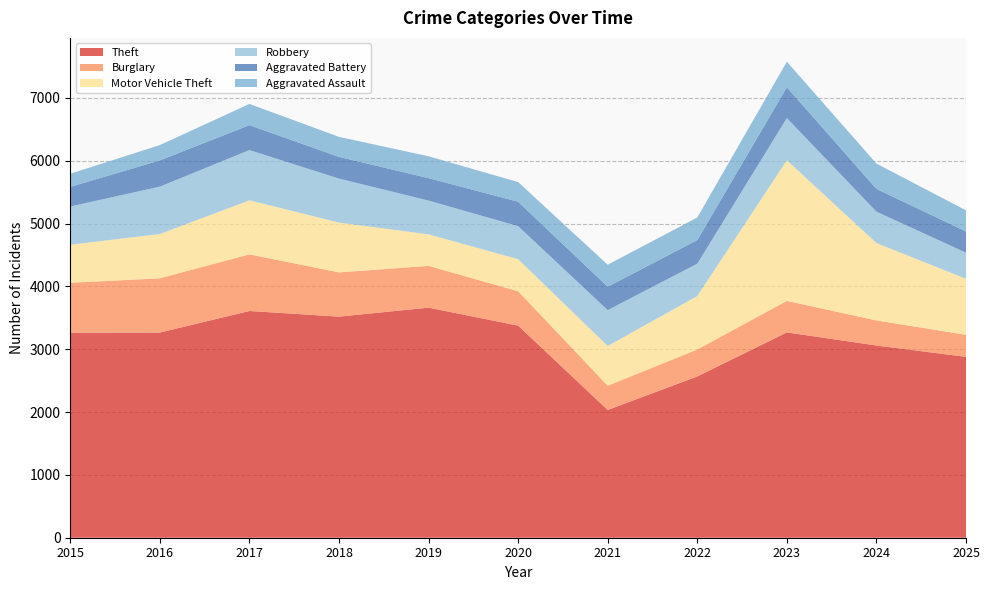

Reading right to left, list all the values displayed in this chart.

Theft: 2025=2878	2024=3059	2023=3267	2022=2566	2021=2033	2020=3375	2019=3661	2018=3518	2017=3608	2016=3265	2015=3261
Burglary: 2025=351	2024=399	2023=502	2022=429	2021=386	2020=547	2019=665	2018=704	2017=901	2016=863	2015=796
Motor Vehicle Theft: 2025=892	2024=1231	2023=2238	2022=851	2021=632	2020=510	2019=502	2018=793	2017=860	2016=705	2015=605
Robbery: 2025=415	2024=500	2023=671	2022=515	2021=571	2020=526	2019=537	2018=700	2017=800	2016=754	2015=609
Aggravated Battery: 2025=337	2024=362	2023=489	2022=375	2021=372	2020=388	2019=357	2018=345	2017=396	2016=417	2015=312
Aggravated Assault: 2025=337	2024=403	2023=408	2022=360	2021=350	2020=313	2019=348	2018=319	2017=338	2016=244	2015=209